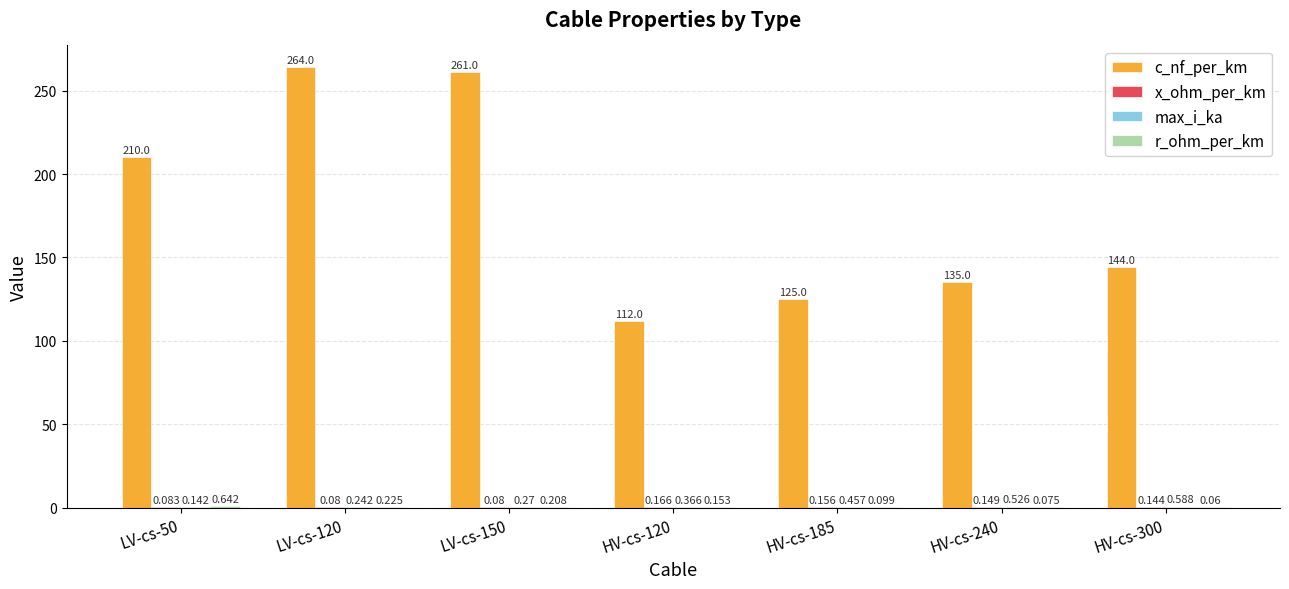

Which series has the largest total across all categories?

c_nf_per_km